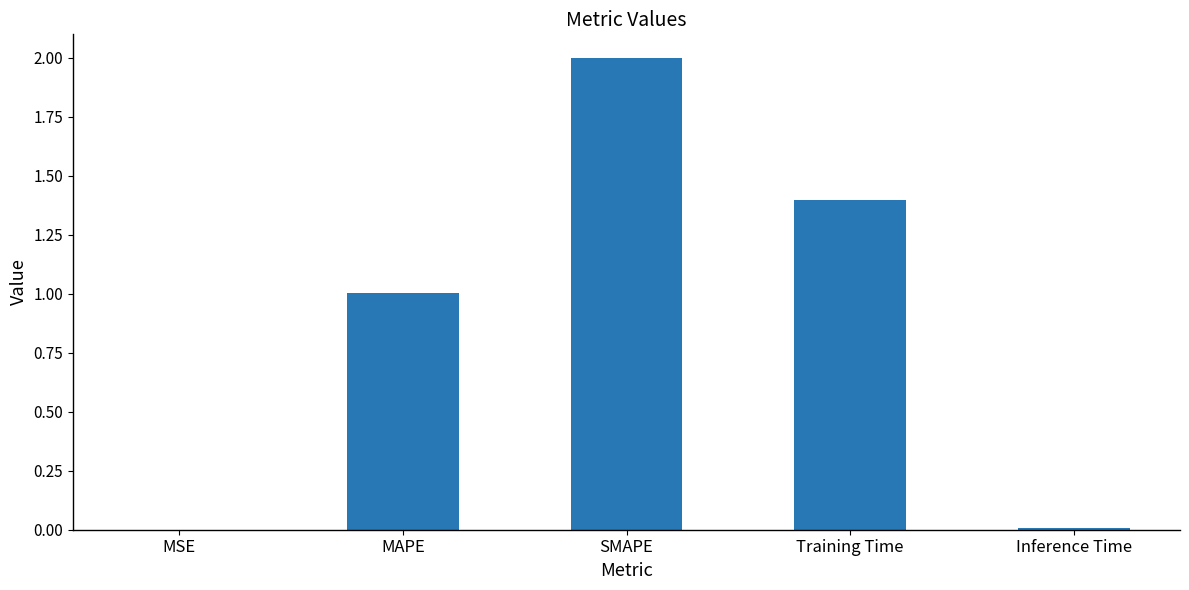

What is the sum of the values at Training Time and MAPE?

2.4